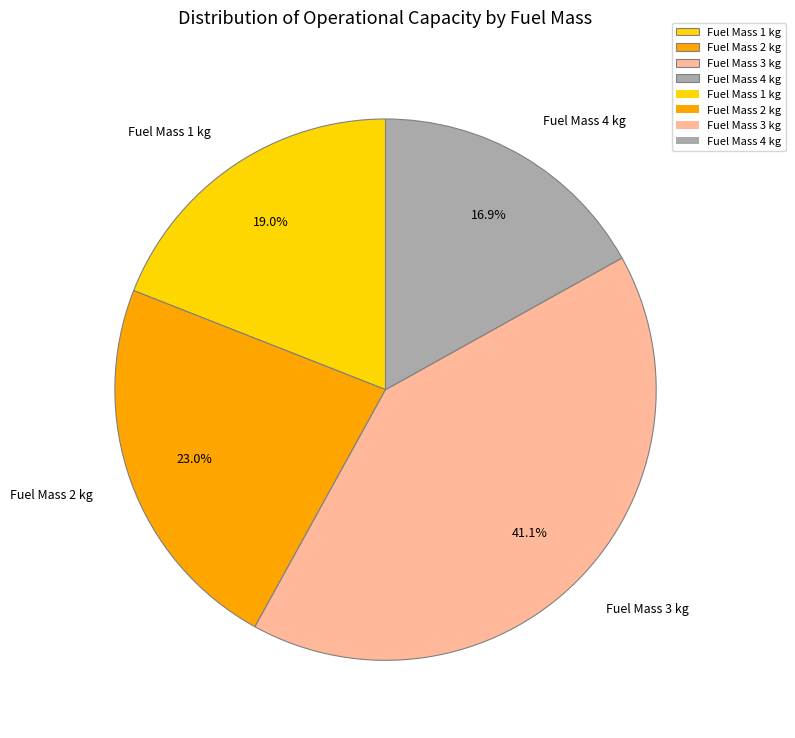

Between Fuel Mass 4 kg and Fuel Mass 1 kg, which is larger?

Fuel Mass 1 kg